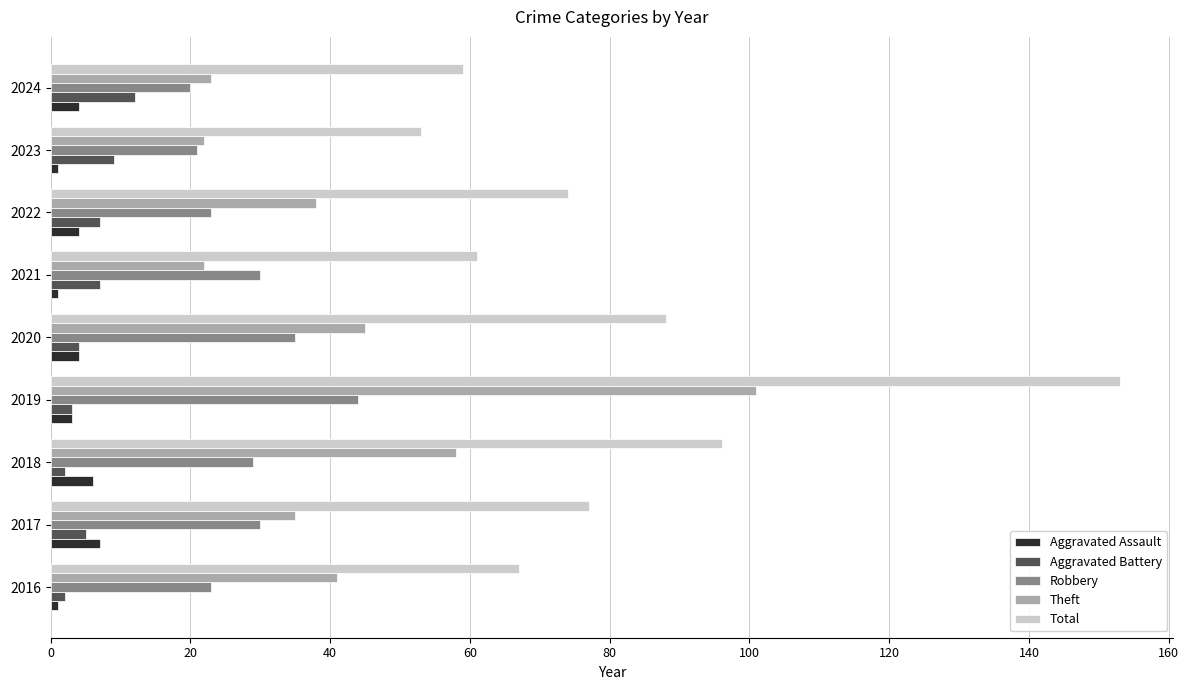

True or false: Total has a value of 77 at 2017.

True